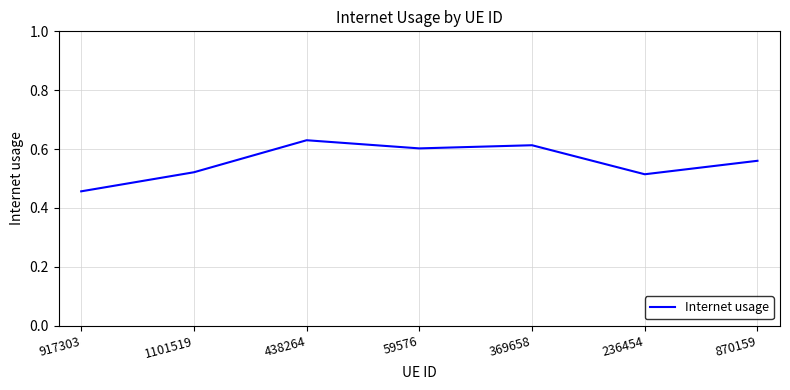

Where is the first local minimum?

59576